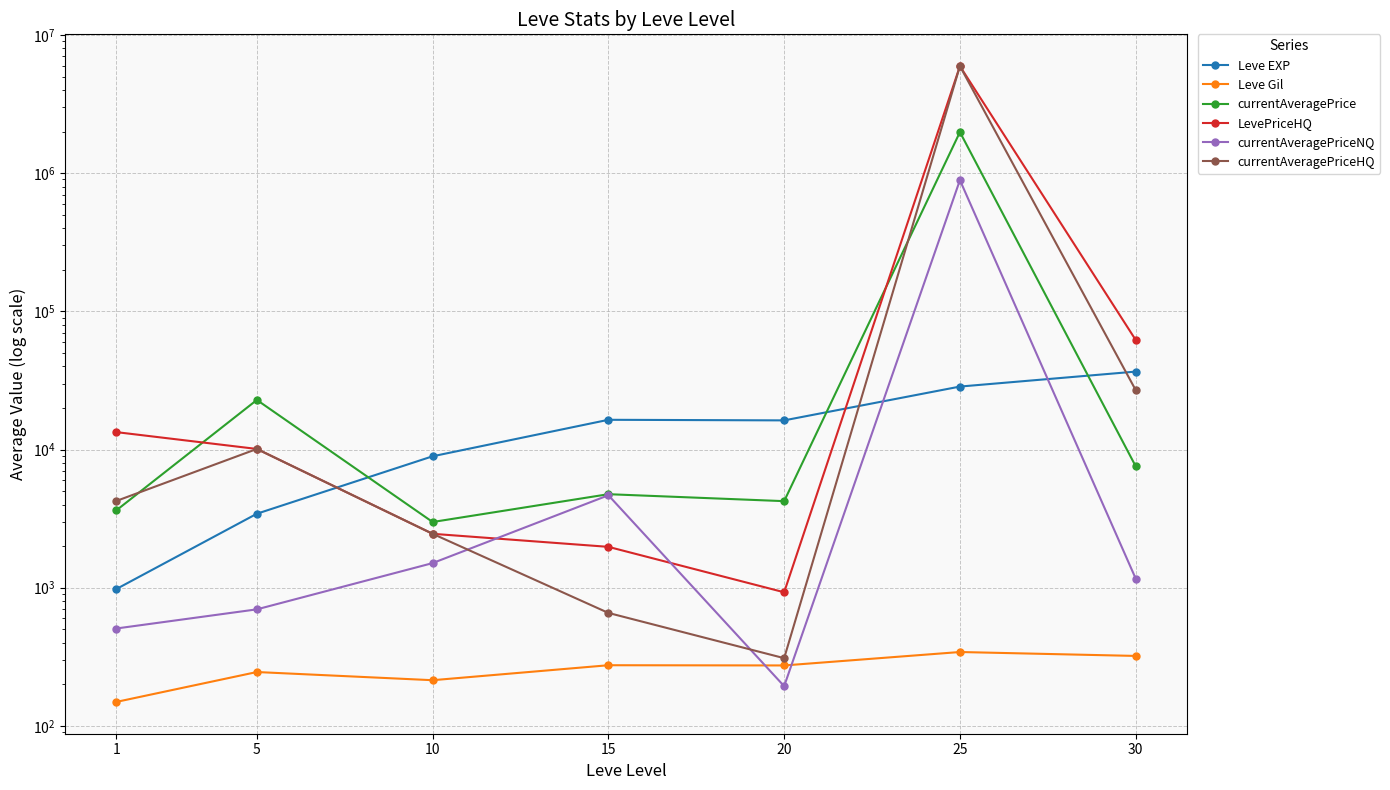

Between 5 and 25, which series saw the biggest shift?

LevePriceHQ